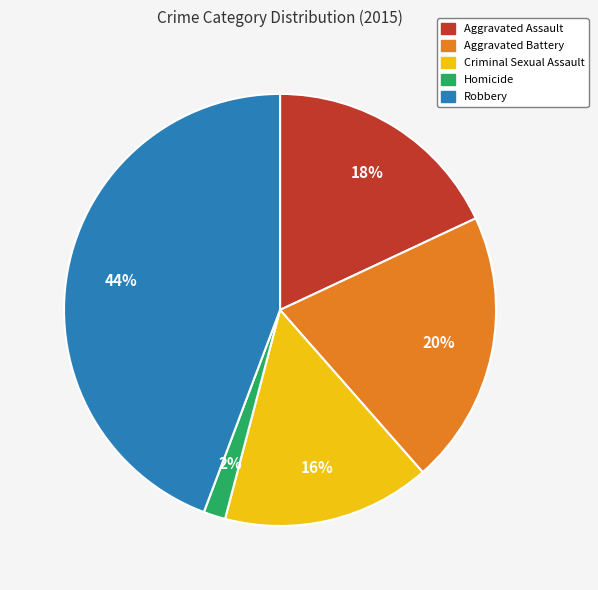

Count the number of slices in the pie.

5